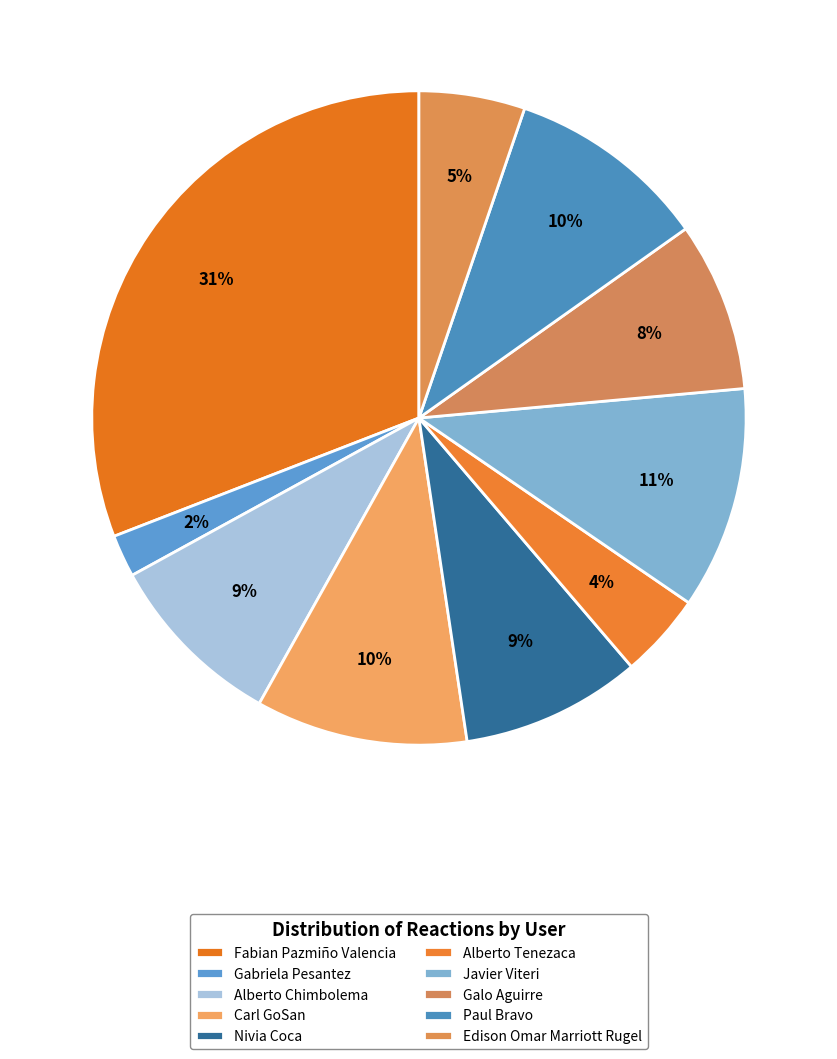

To the nearest percent, what is the average slice percentage?

10%